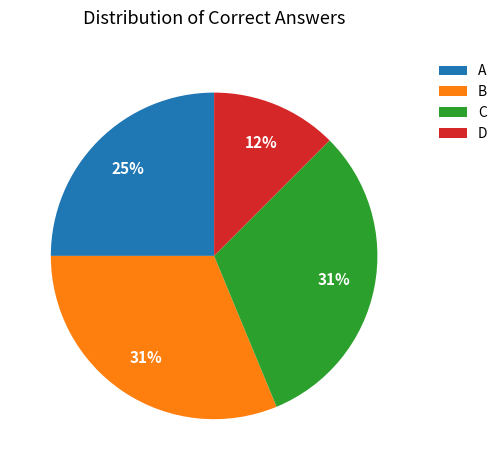

To the nearest percent, what percentage of the pie is A?

25%